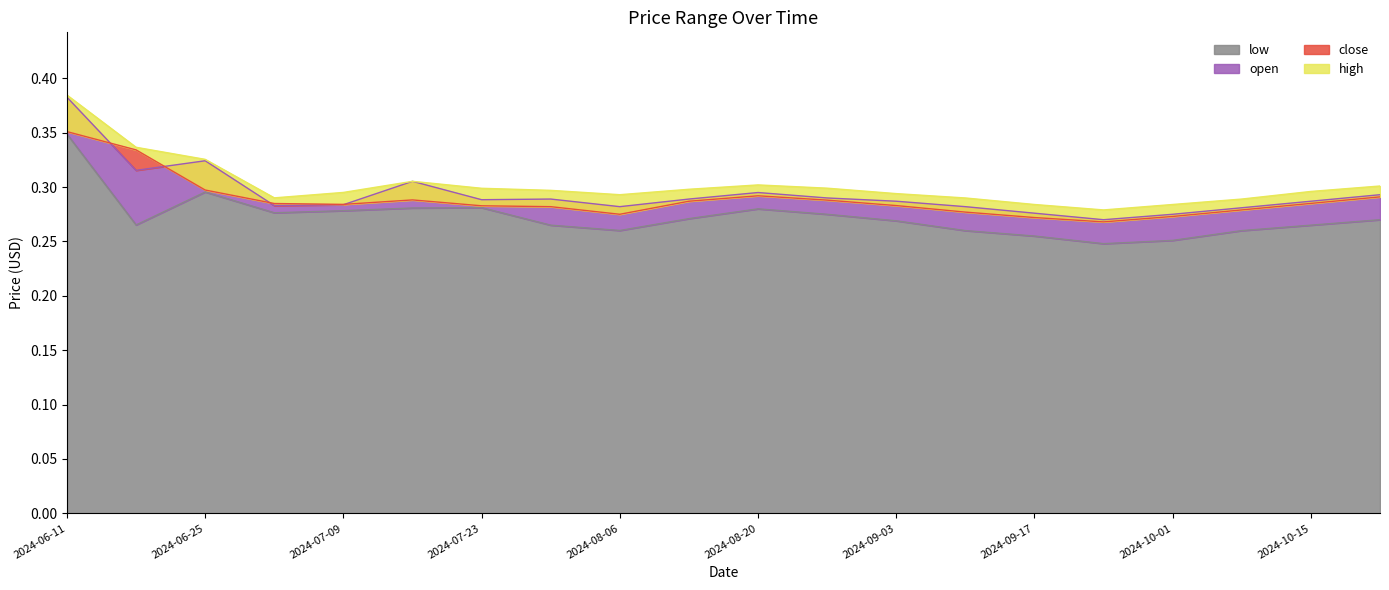

Which series has the largest total across all categories?

high